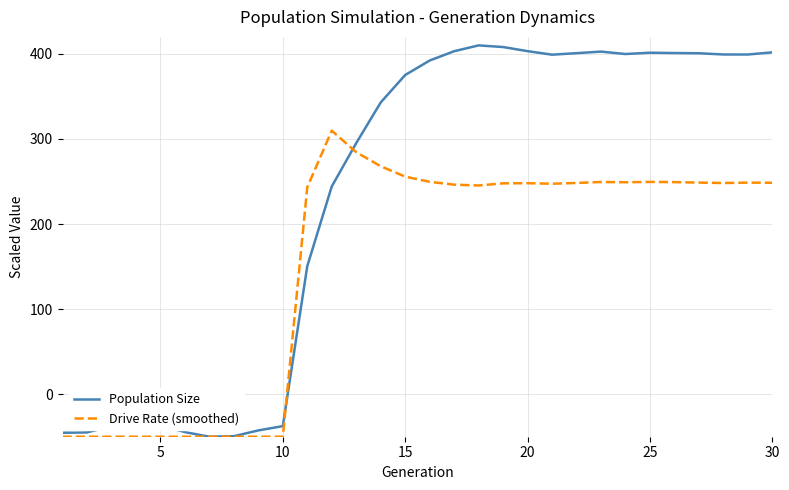

True or false: Drive Rate (smoothed) has more than 1 points higher than both neighbors.

True